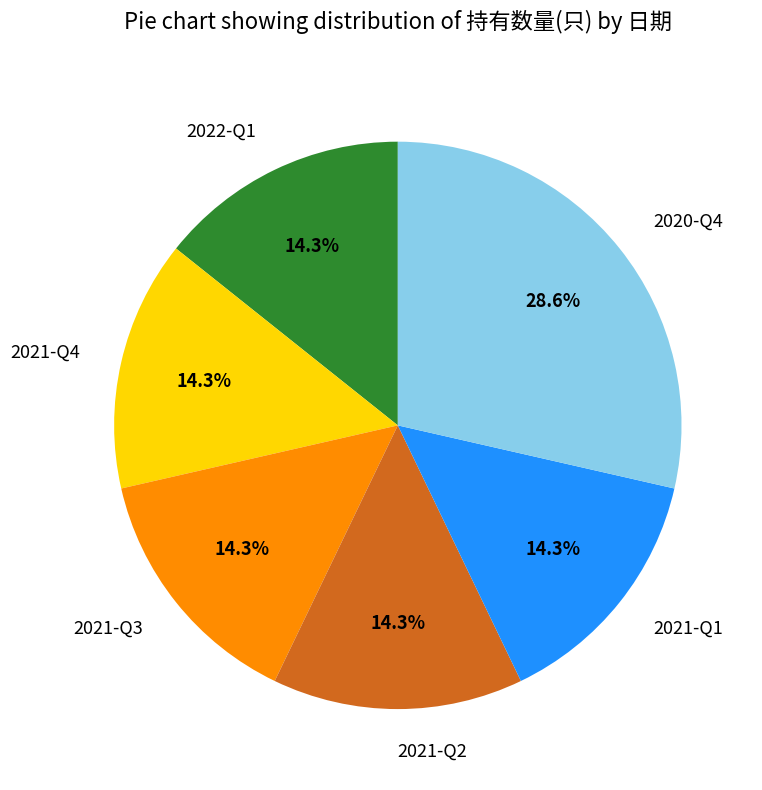

Which category has the biggest portion of the pie?

2020-Q4